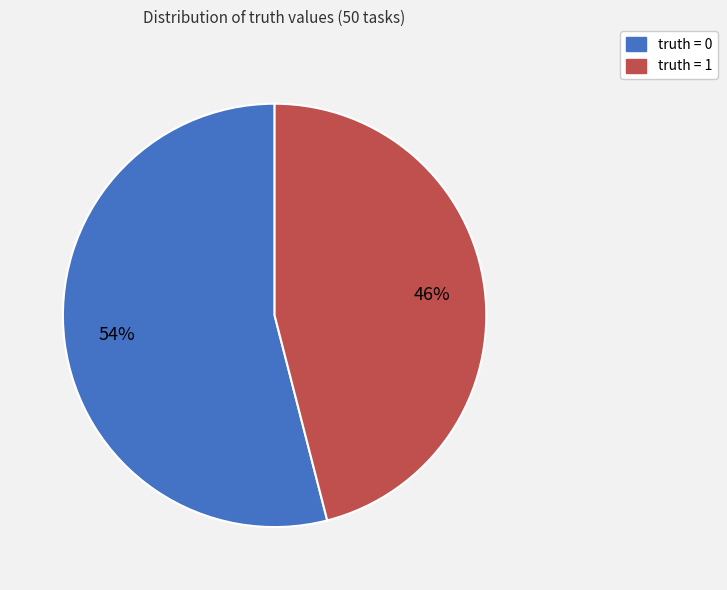

The truth = 0 slice represents 54% of the pie. True or false?

True